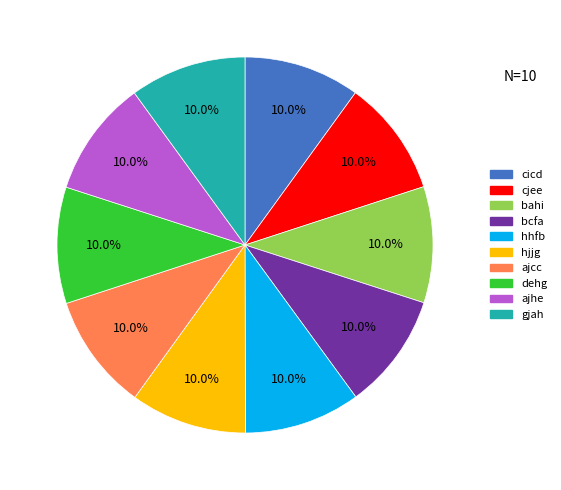

What percentage is the bcfa slice, to the nearest percent?

10%